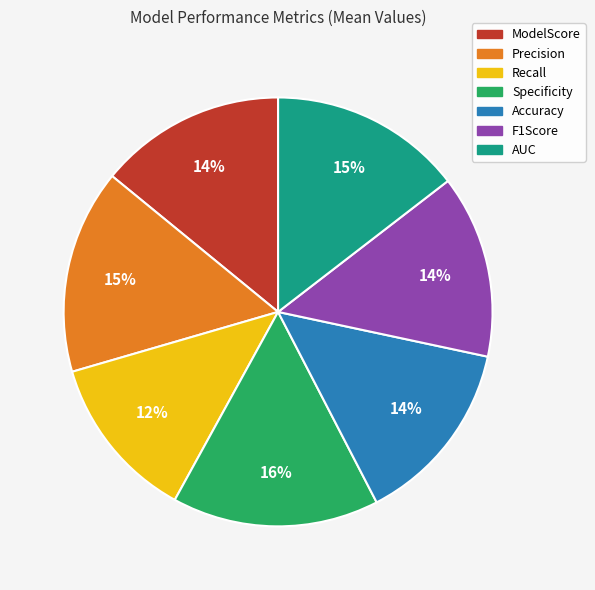

True or false: ModelScore accounts for 24% of the total.

False